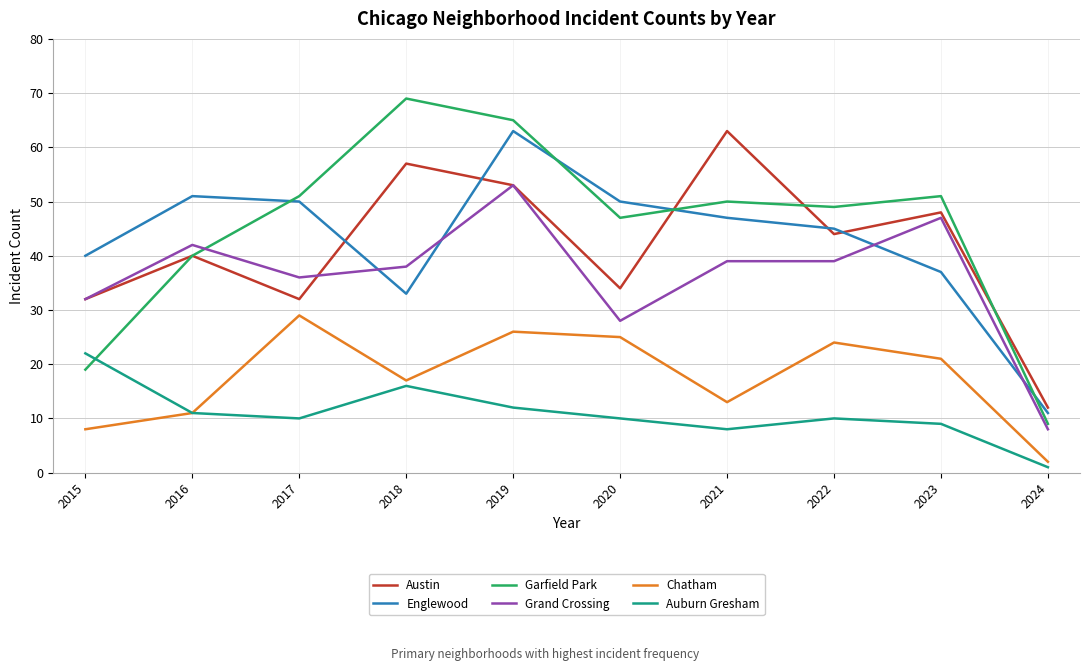

Read the Englewood value at 2015.

40